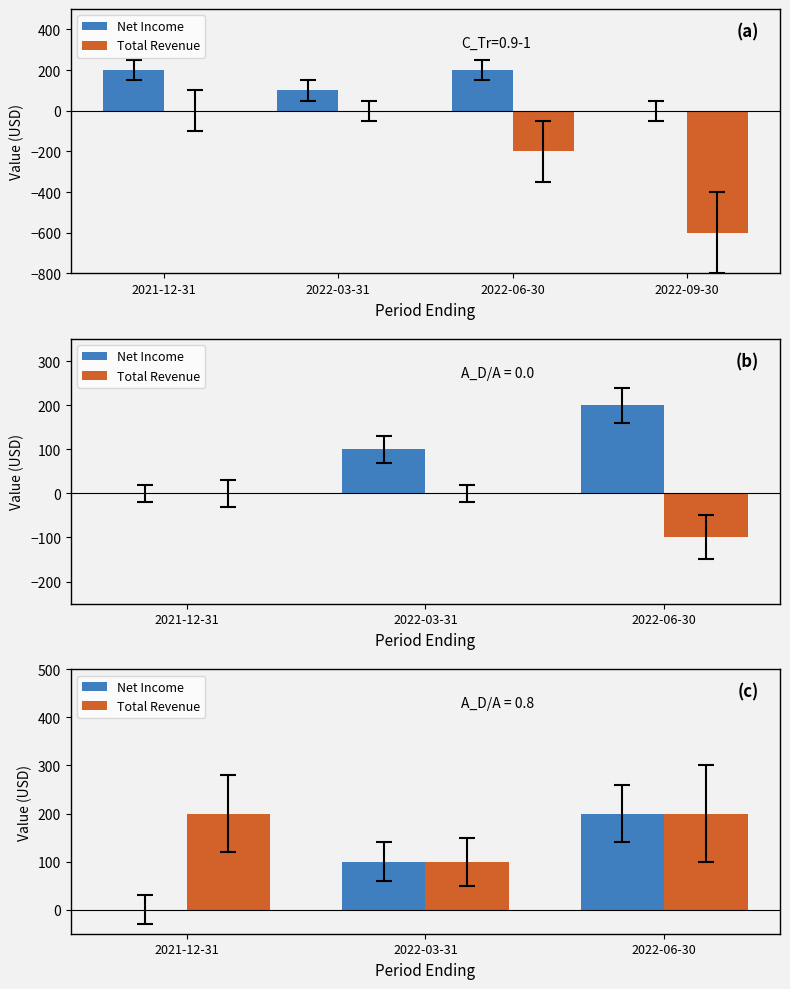

Rank the series by their maximum value, from lowest to highest.

Net Income, Total Revenue